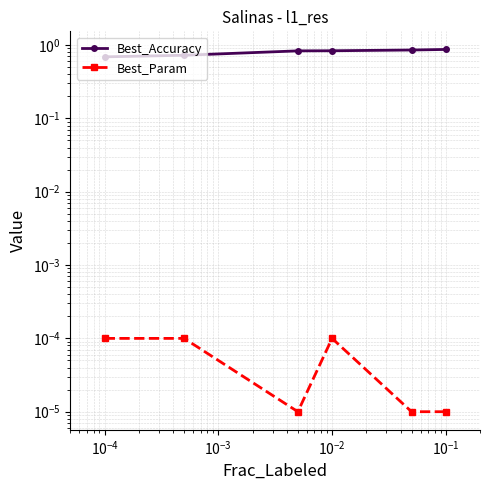

Is this an area chart (filled region under the line)?

No